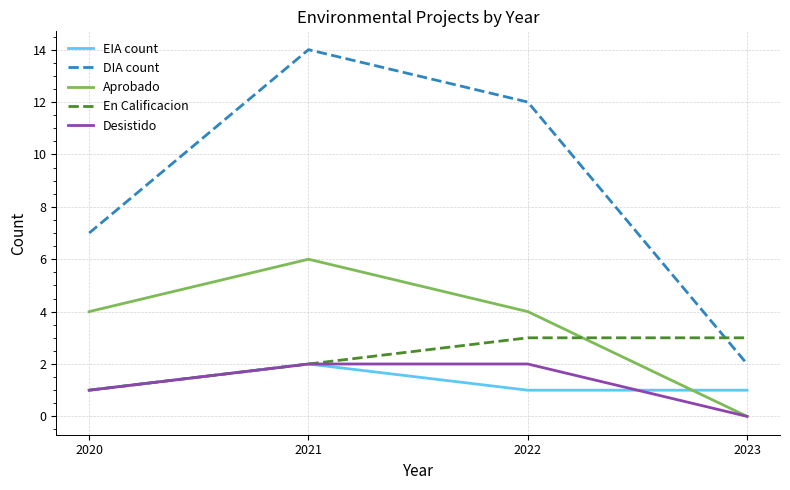

What is the difference between the second highest and minimum values in the En Calificacion series?

2